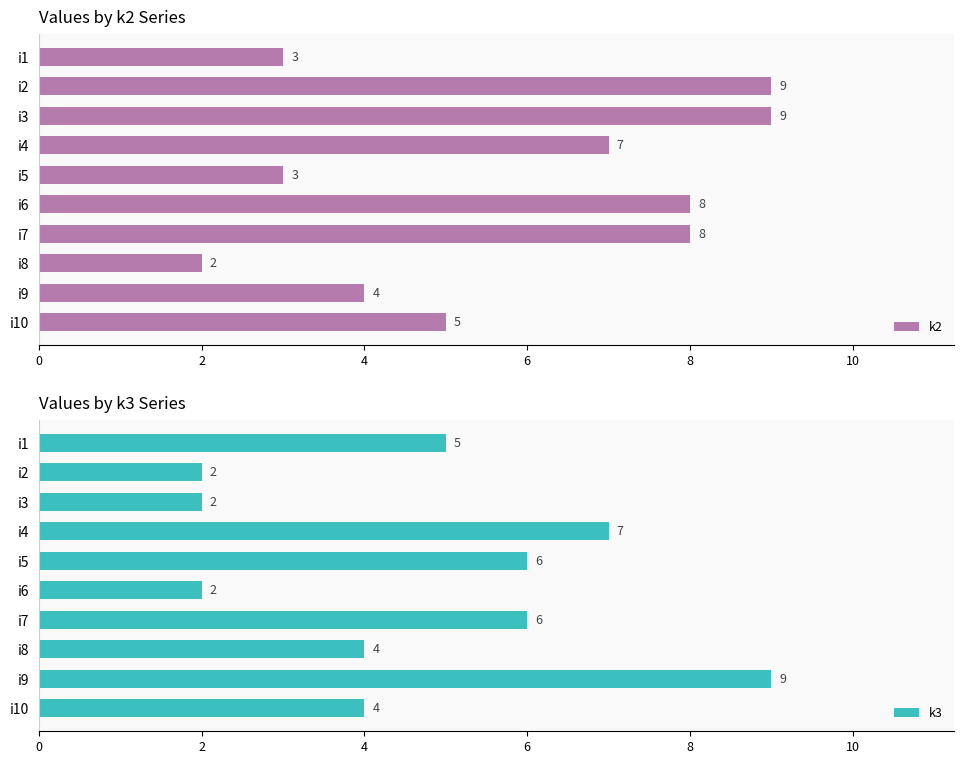

How many data points in k2 are above 7?

4